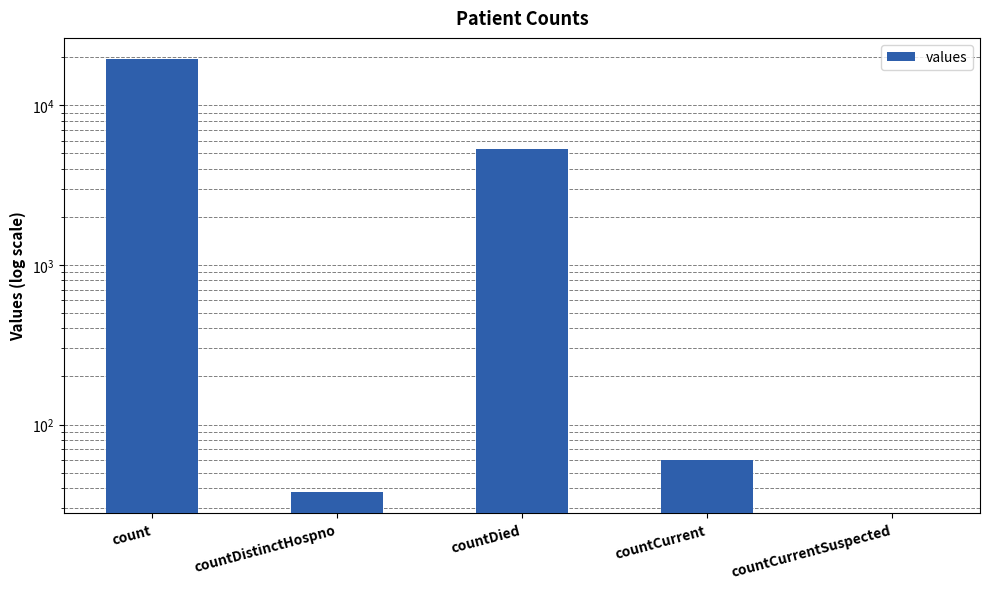

List the labels in order of value, largest first.

count, countDied, countCurrent, countDistinctHospno, countCurrentSuspected